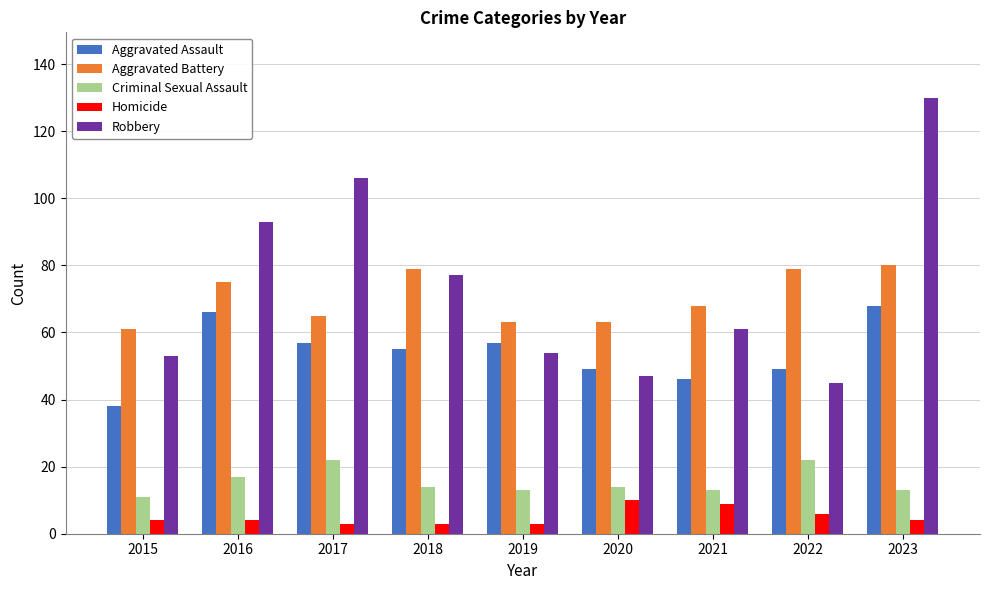

Count the Homicide values in the range 3 to 6.

7